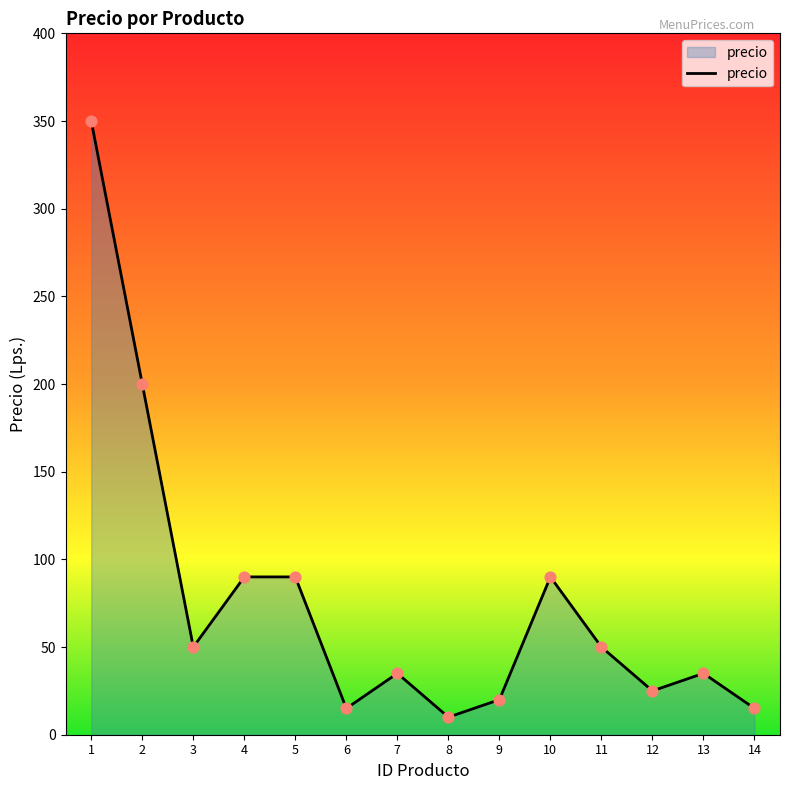

What is the change in value from 4 to 12?

-65